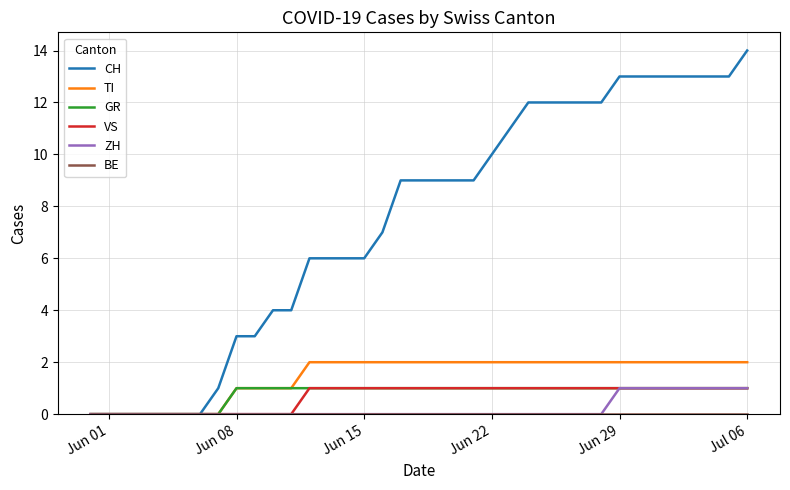

How many lines are shown in the chart?

6